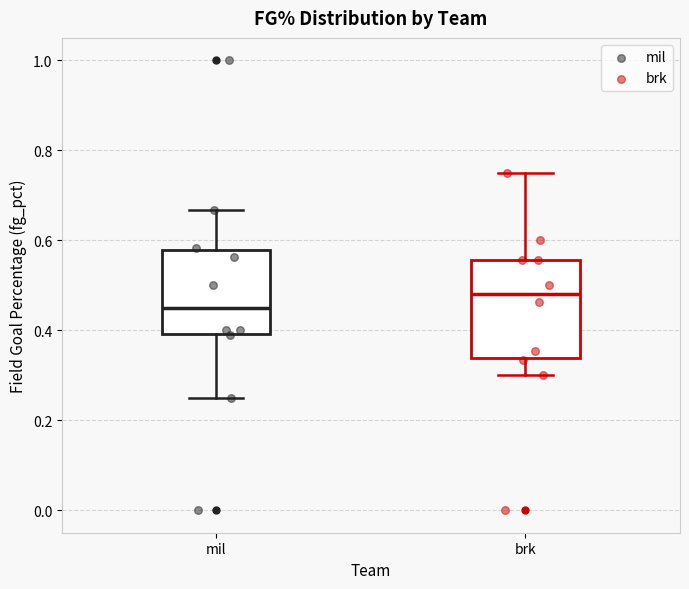

Where does the median line of the box for mil sit on the y-axis? The values are not printed on the chart, so give them approximately, as read against the axis.

0.46